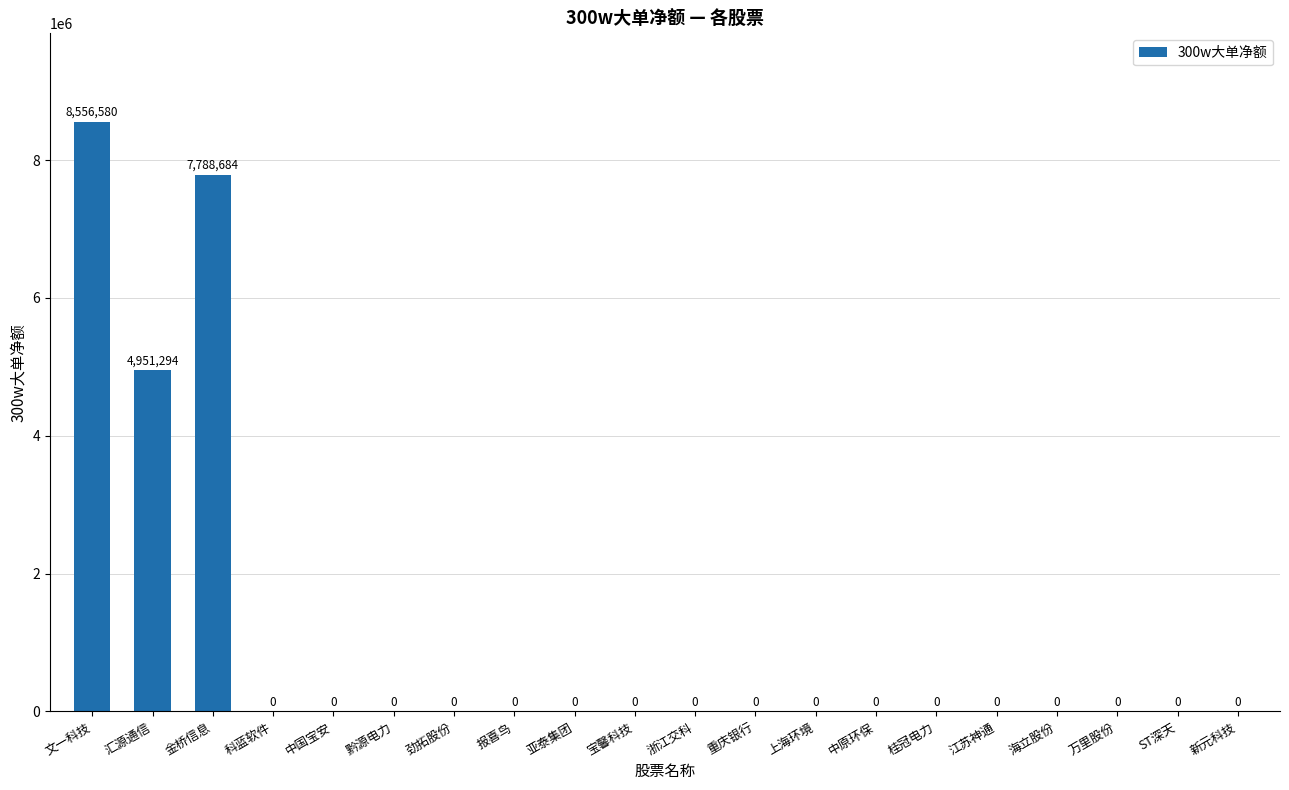

Reading right to left, list all the values displayed in this chart.

0	0	0	0	0	0	0	0	0	0	0	0	0	0	0	0	0	7788684	4951294	8556580